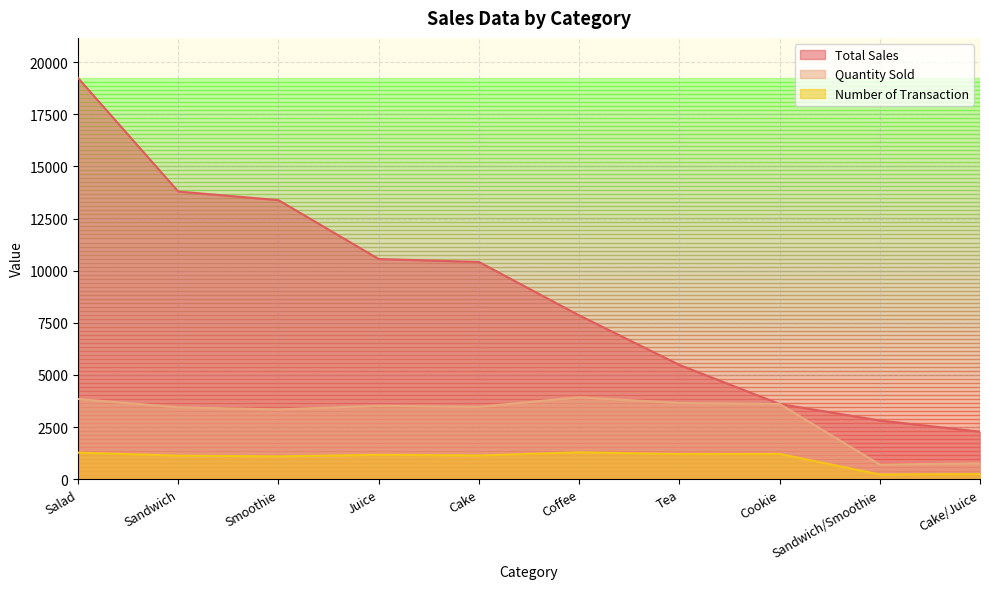

Reading right to left, extract all data points from this chart.

Total Sales: 2280.0	2816.0	3608.0	5482.5	7858.0	10419.0	10560.0	13384.0	13796.0	19240.0
Quantity Sold: 760.0	704.0	3608.0	3655.0	3929.0	3473.0	3520.0	3346.0	3449.0	3848.0
Number of Transaction: 248.0	227.0	1213.0	1207.0	1291.0	1139.0	1171.0	1096.0	1131.0	1277.0